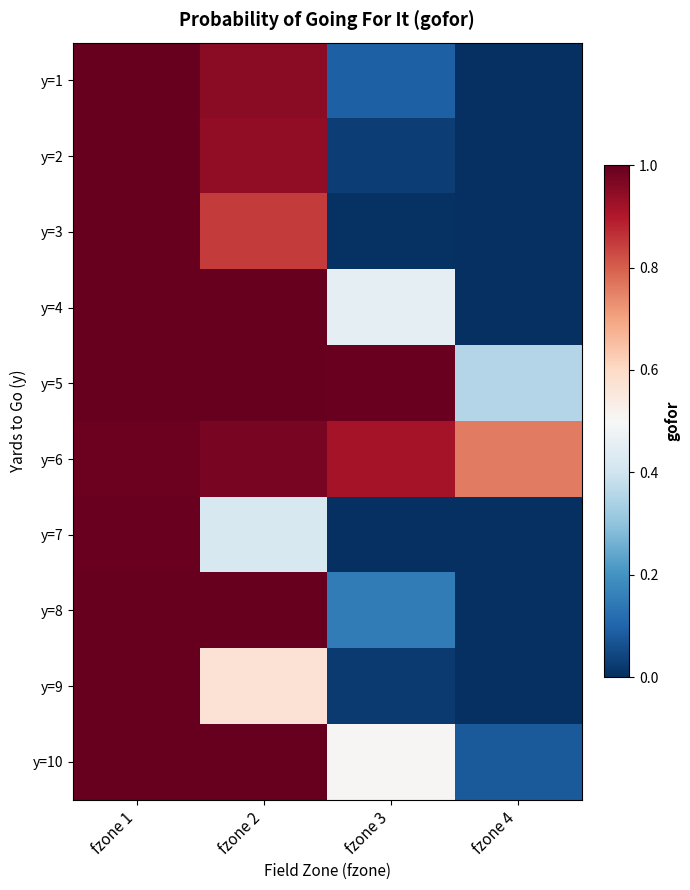

At which category is the sum across all series the highest?

fzone 1